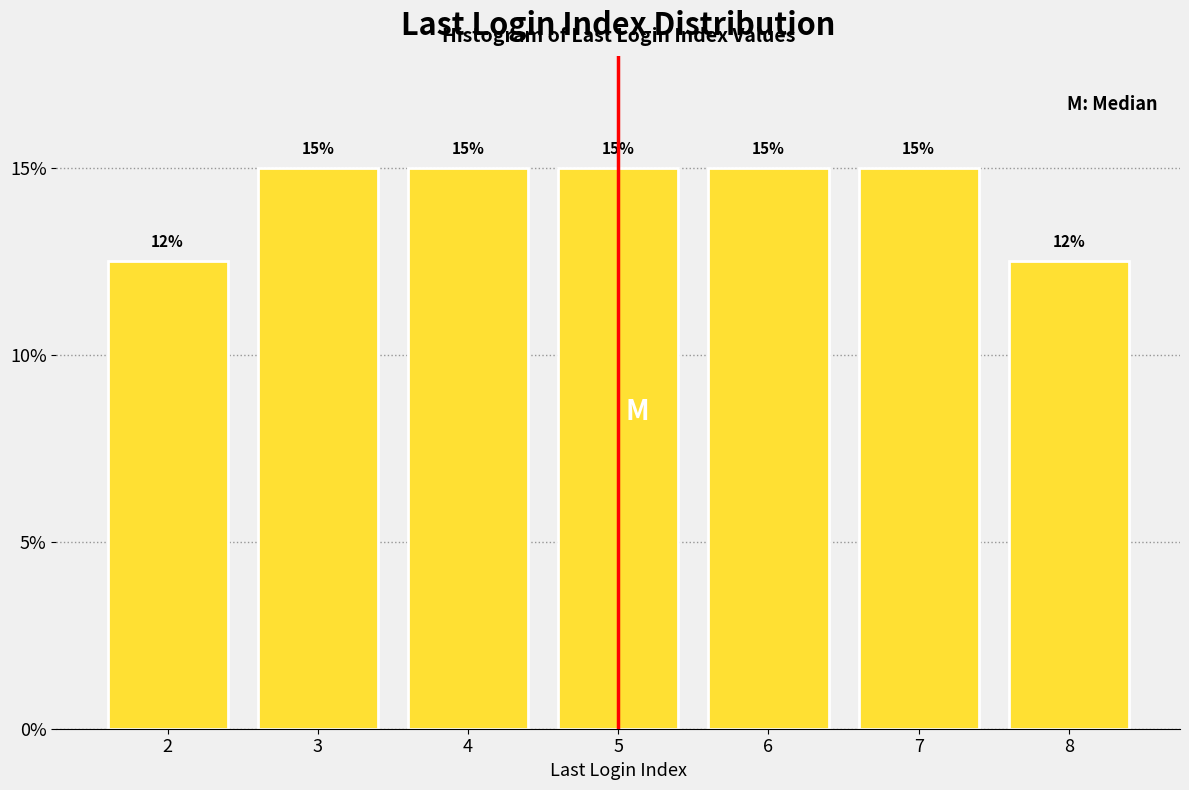

What is the maximum value shown in the chart?

15.0